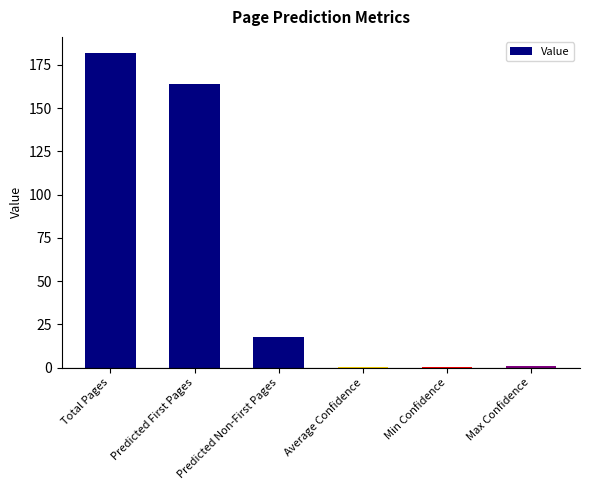

What is the sum of all values?

365.9